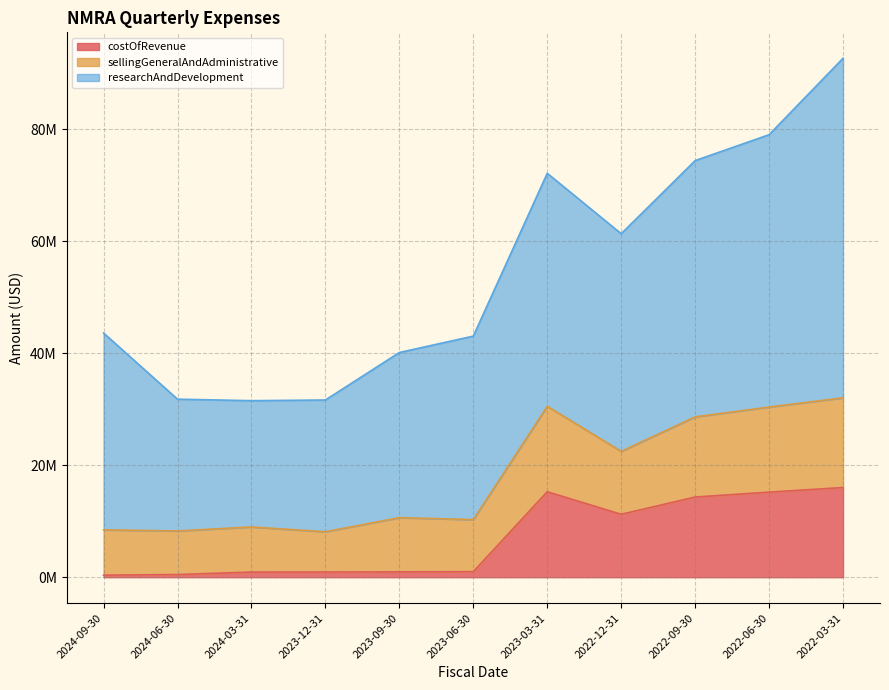

Where is researchAndDevelopment nearest to the value 41589500?

2023-03-31